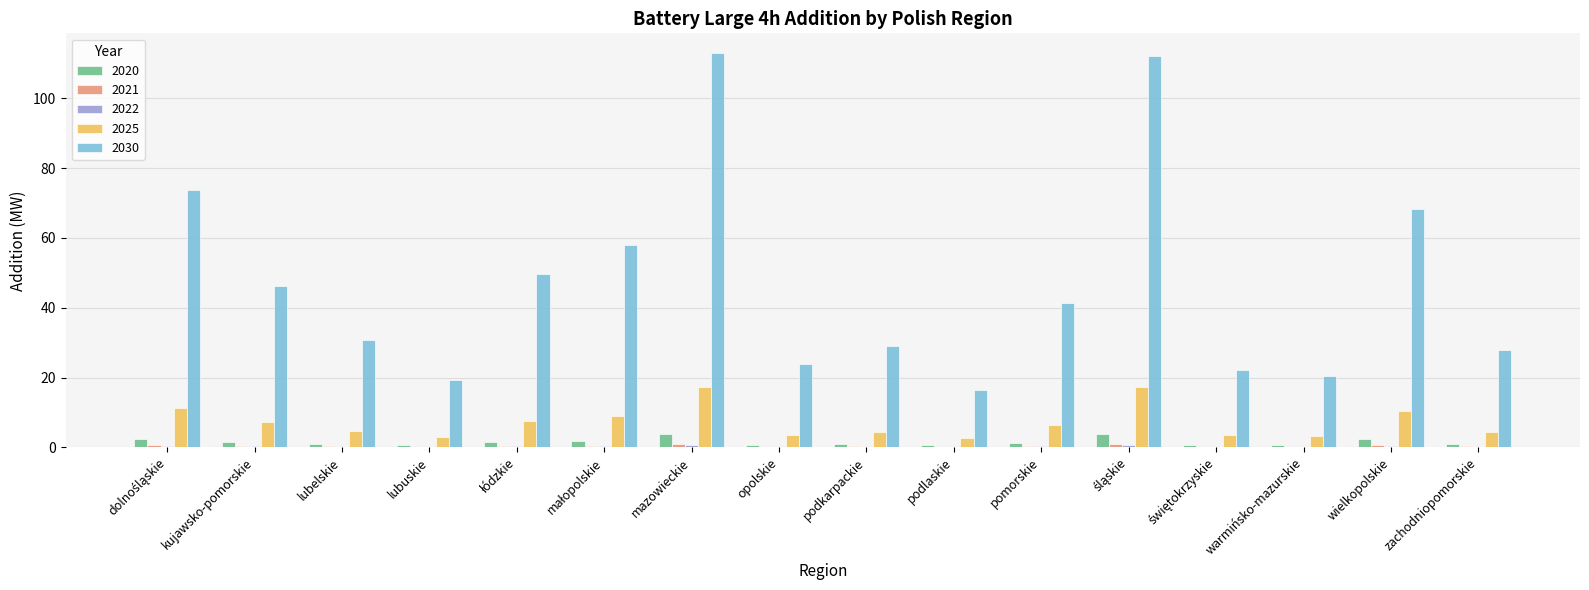

What is the average value of the 2030 series?

47.0